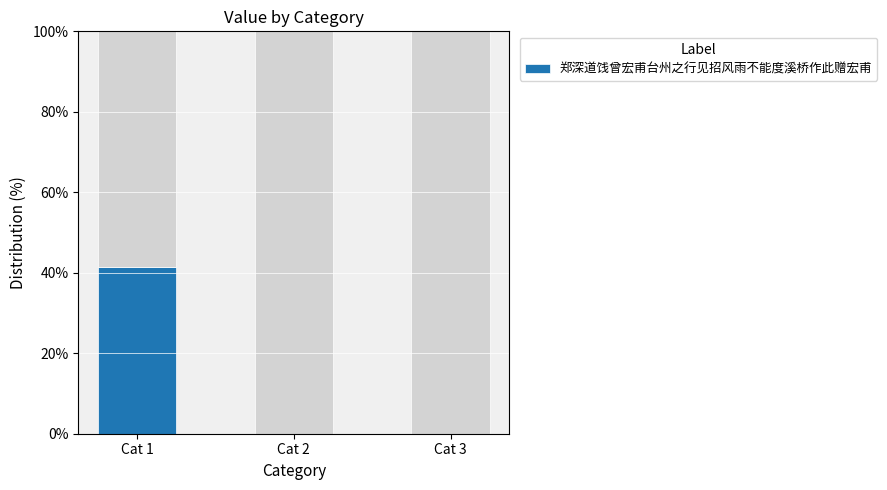

What is the greatest value displayed?

41.4